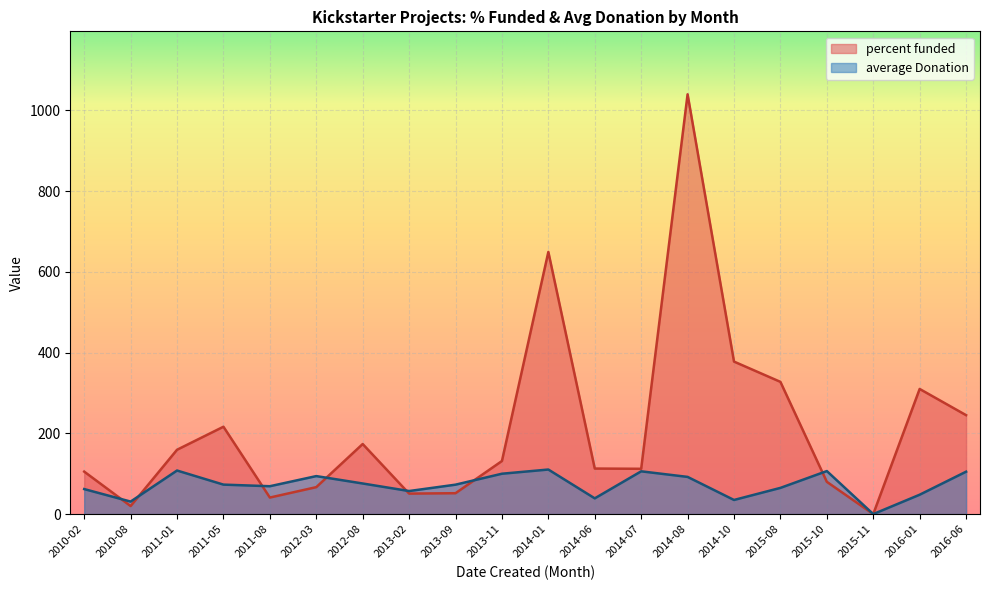

What is the label of the 15th point from the right?

2012-03